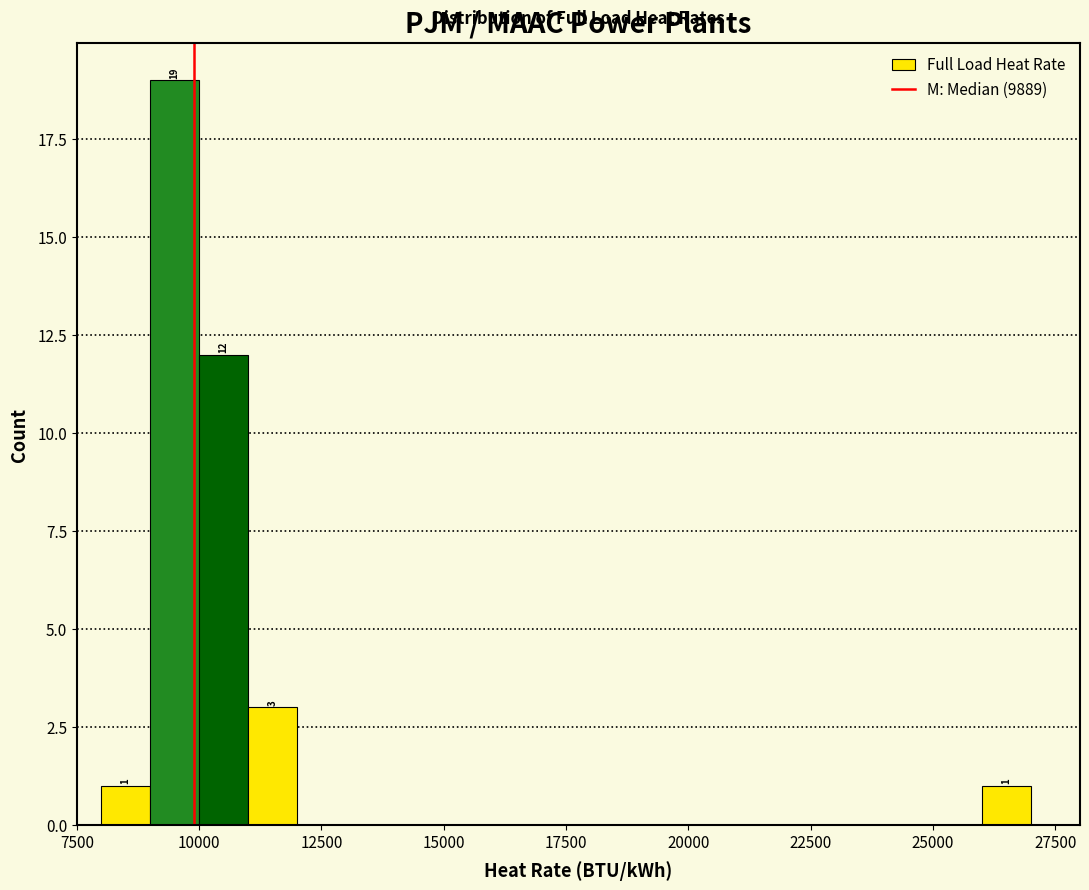

Around what value on the x-axis is the tallest bar? Give the approximate position of its centre, as read against the axis.

9500